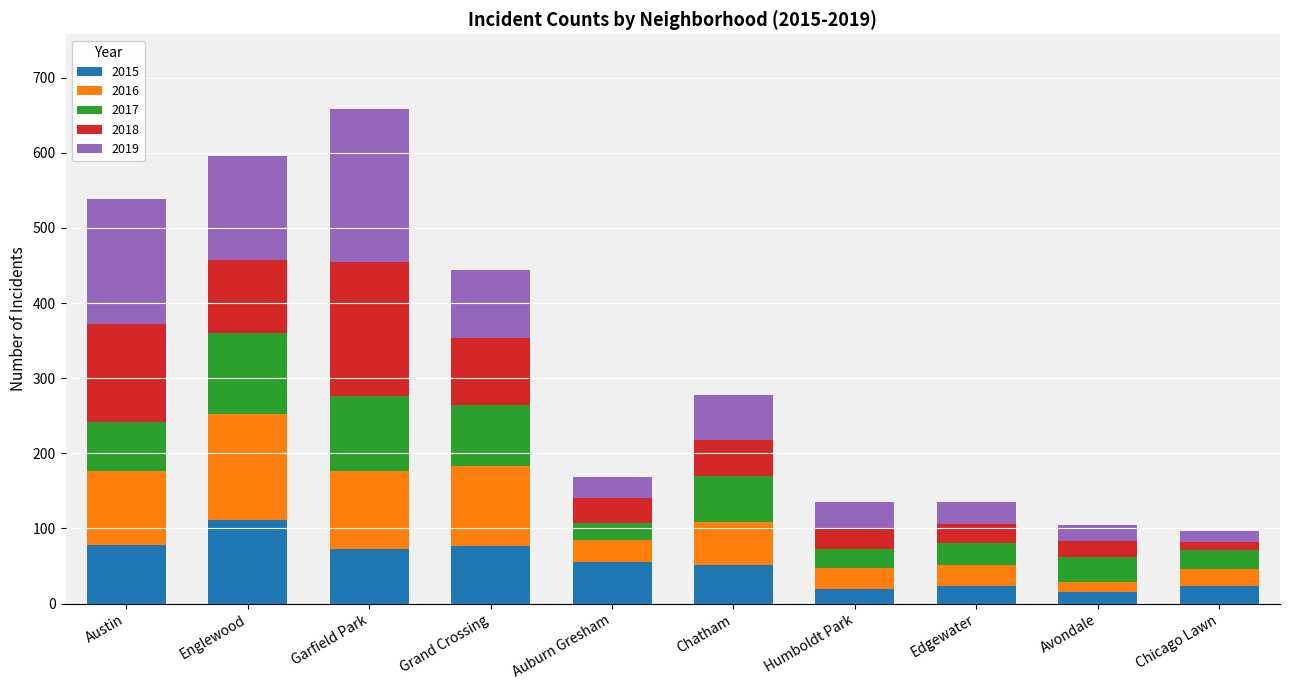

At which label does 2015 reach its peak?

Englewood